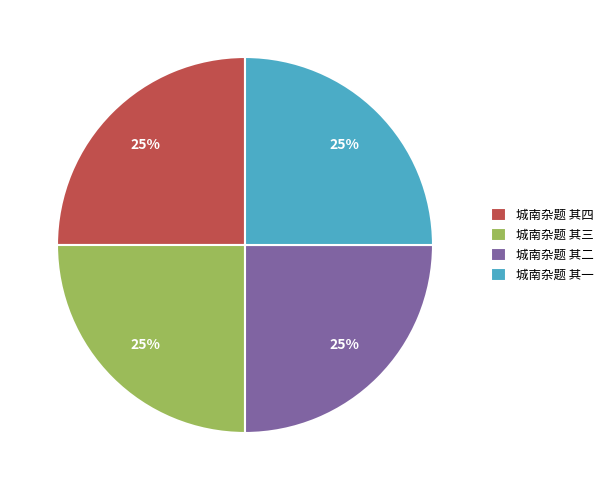

Approximately how many times larger is the value at 城南杂题 其二 compared to 城南杂题 其三?

1.0